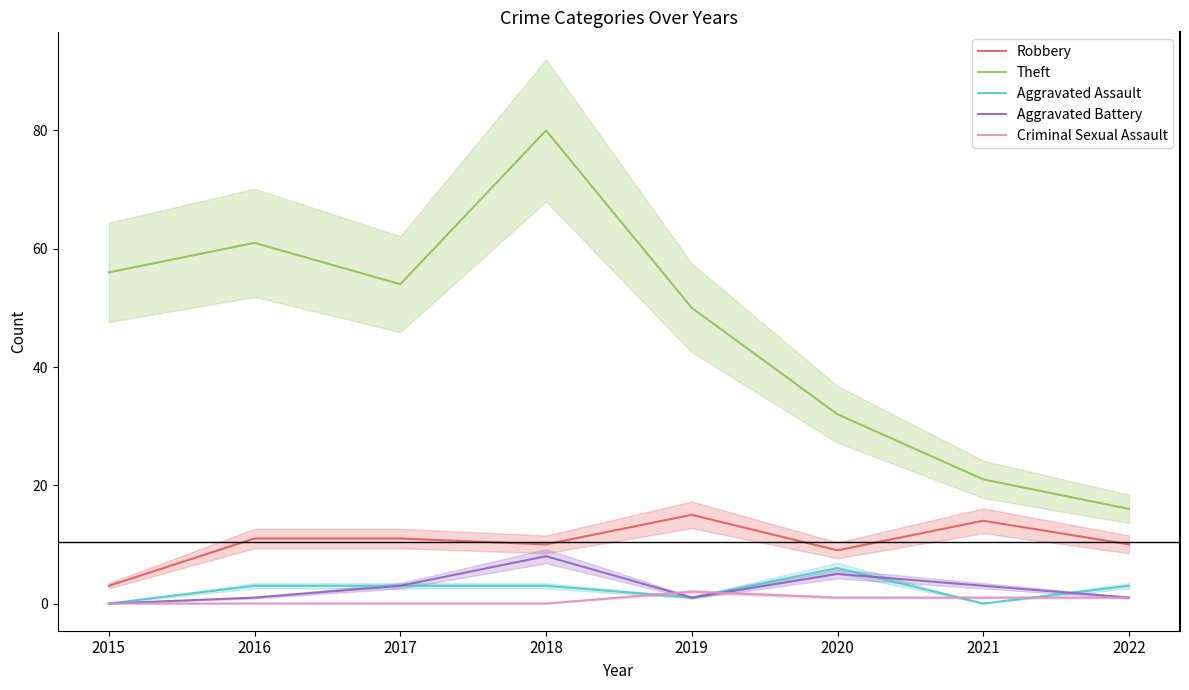

At how many categories does at least one series exceed 40?

5